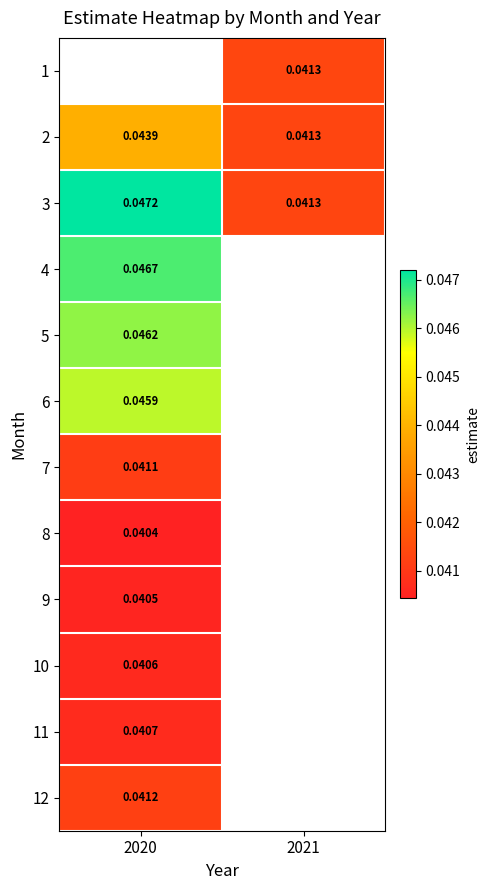

List the labels in order of 2 value, largest first.

2020, 2021